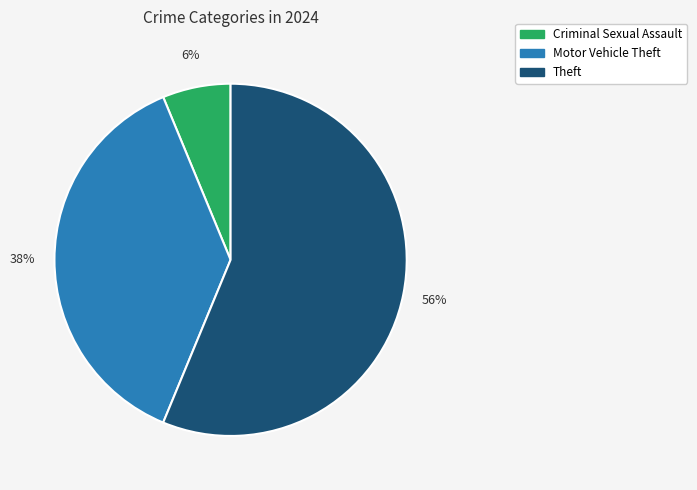

Is there any slice that represents more than half of the pie?

Yes